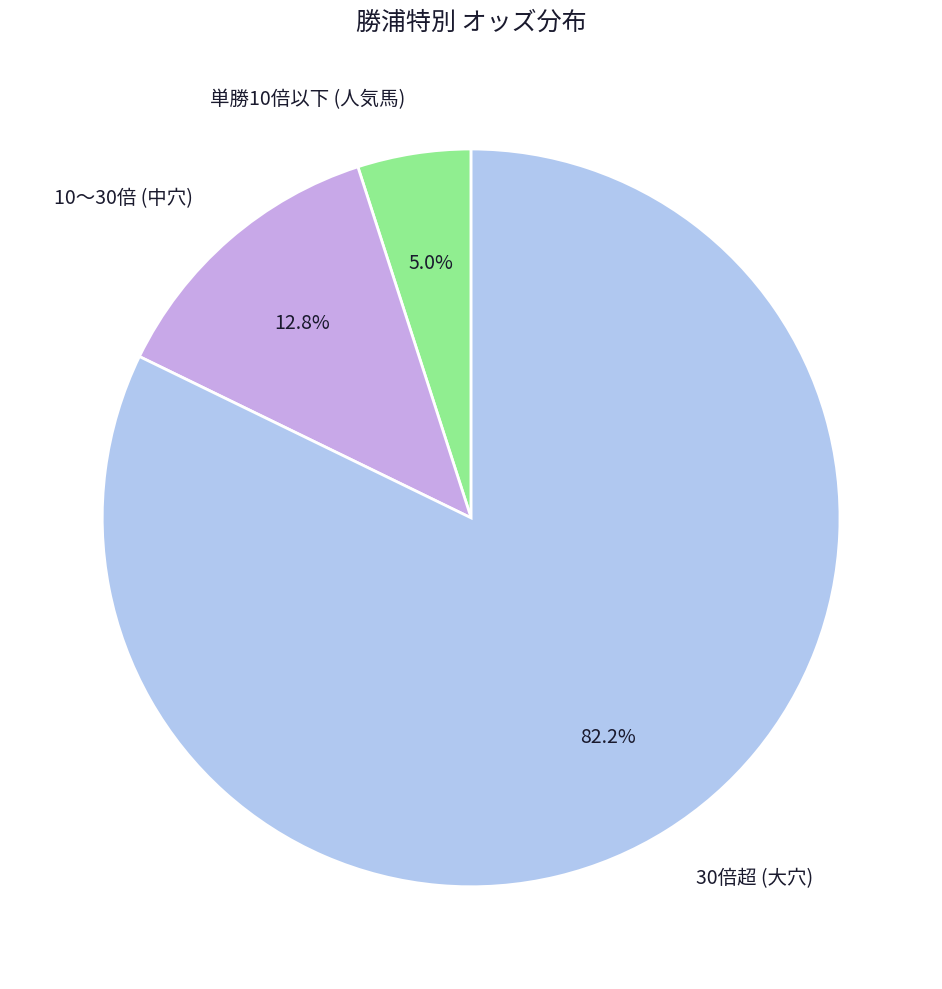

How many slices are in this pie chart?

3